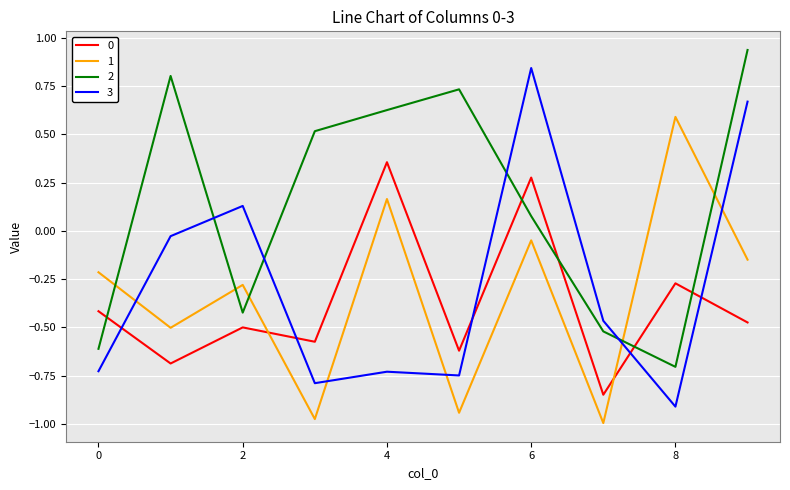

How many times do 0 and 3 cross each other?

5